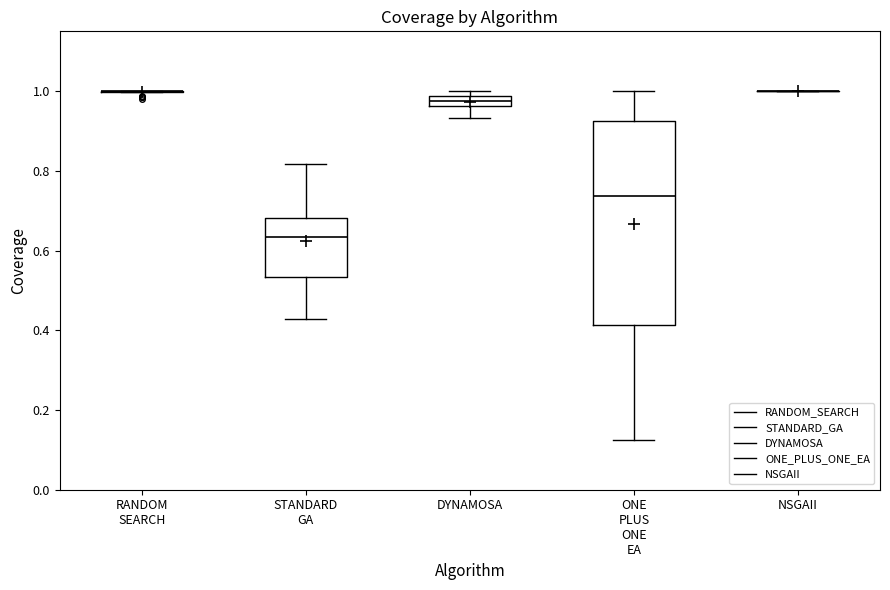

Comparing the boxes themselves (not the whiskers), which one is the tallest?

ONE PLUS ONE EA